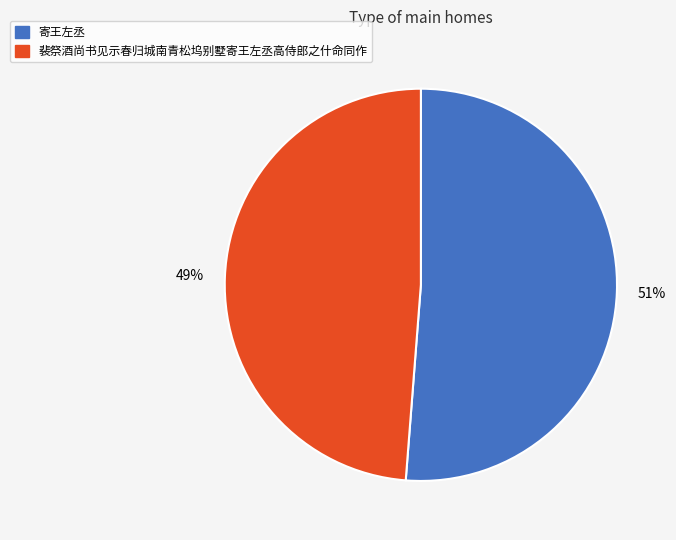

Which slice represents more than half of the pie?

寄王左丞